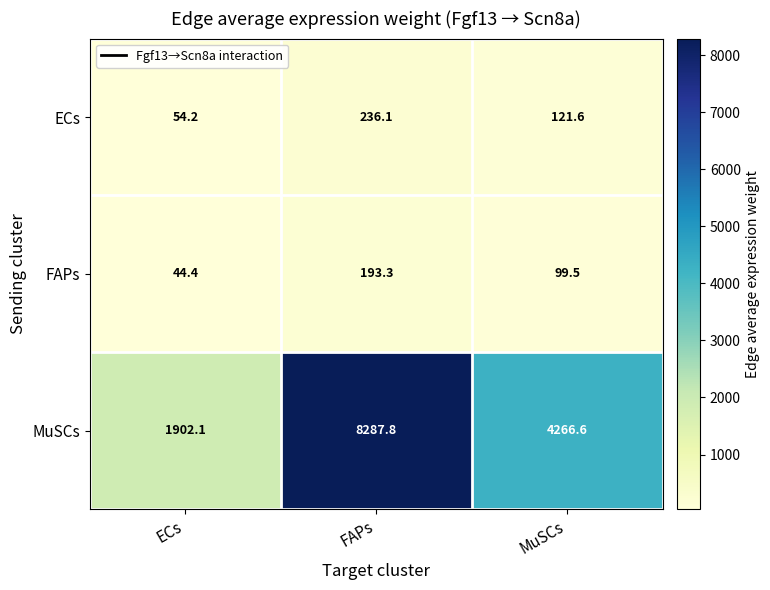

Which series has the widest spread of values?

MuSCs